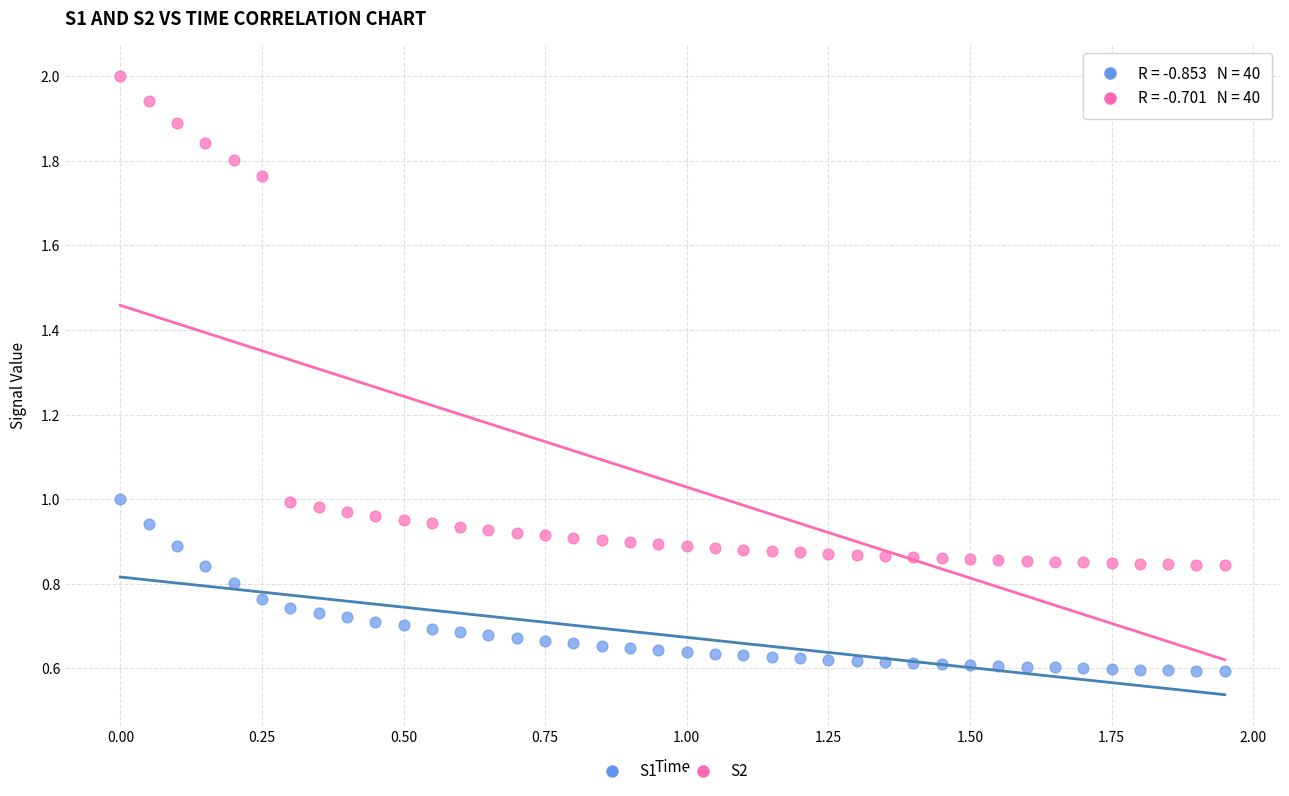

Which series has the widest spread of Y values?

S2